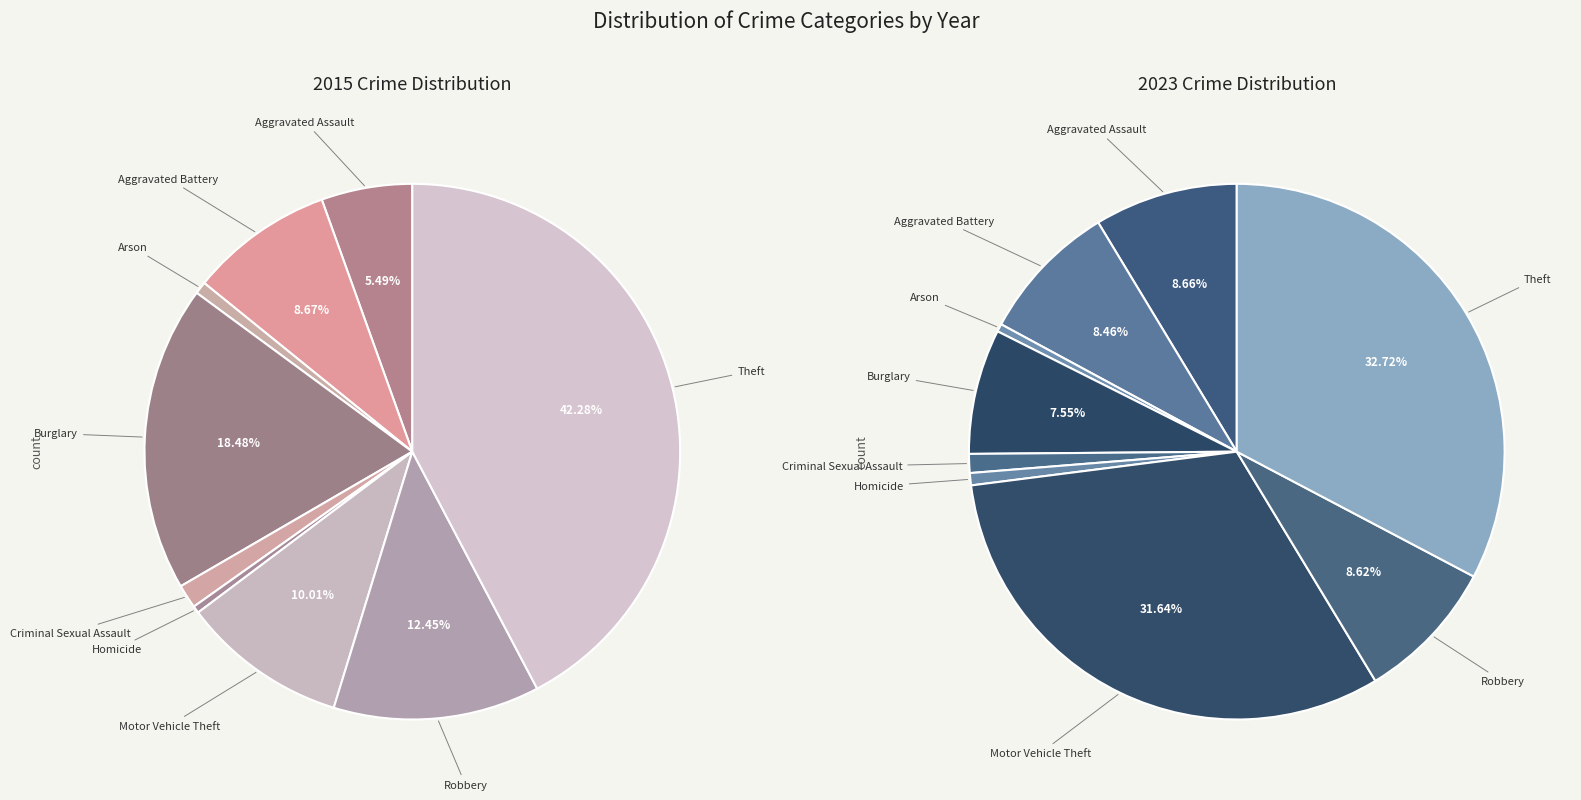

To the nearest percent, what portion does Aggravated Battery represent?

9%